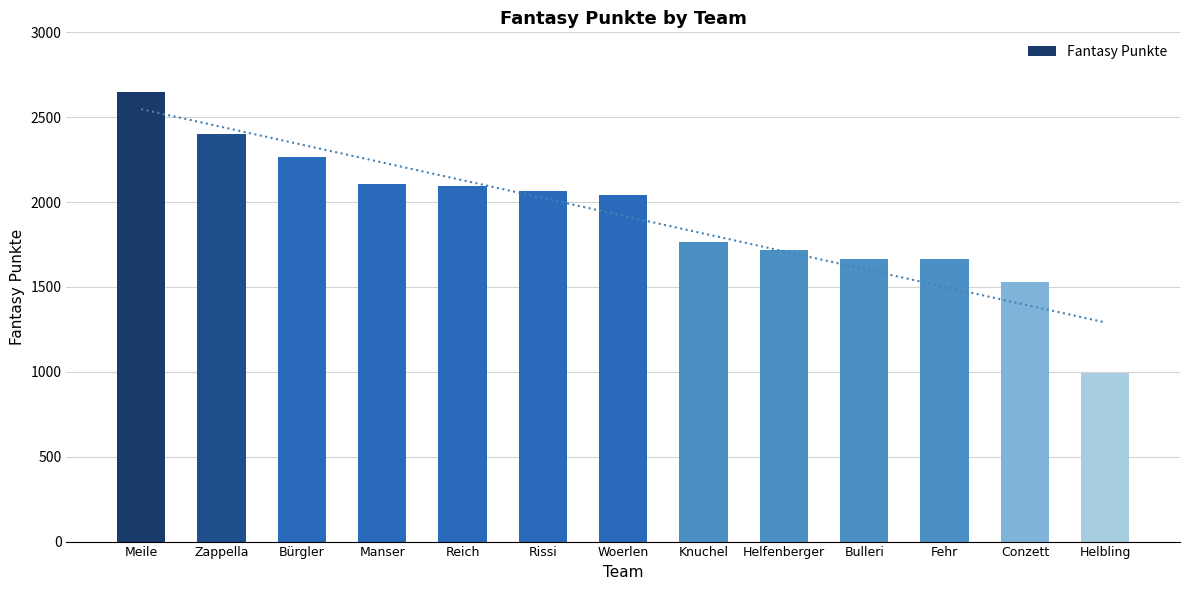

Rank the categories by value from highest to lowest.

Meile, Zappella, Bürgler, Manser, Reich, Rissi, Woerlen, Knuchel, Helfenberger, Bulleri, Fehr, Conzett, Helbling